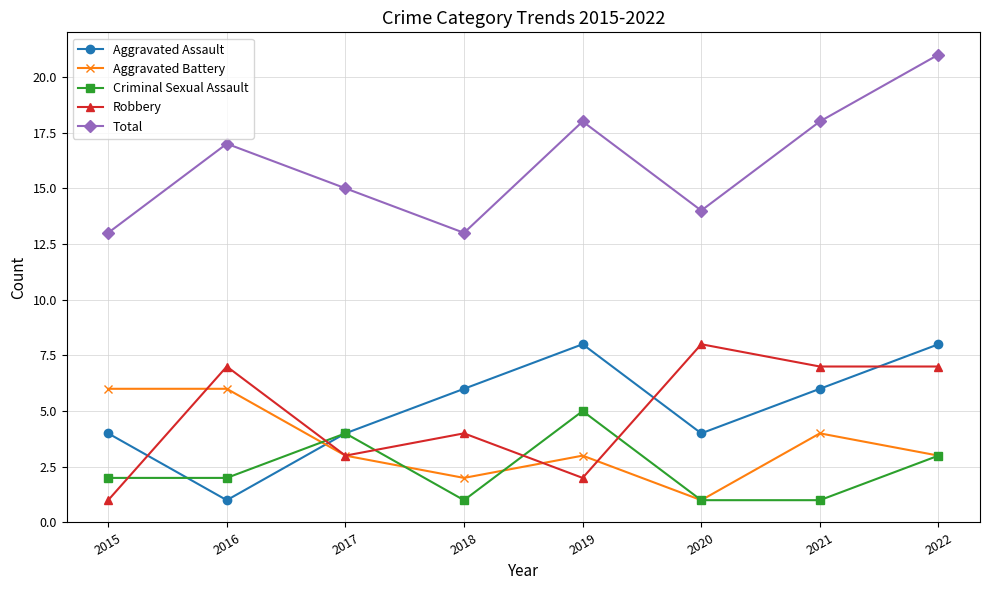

The Aggravated Assault series shows 3 at 2017. True or false?

False